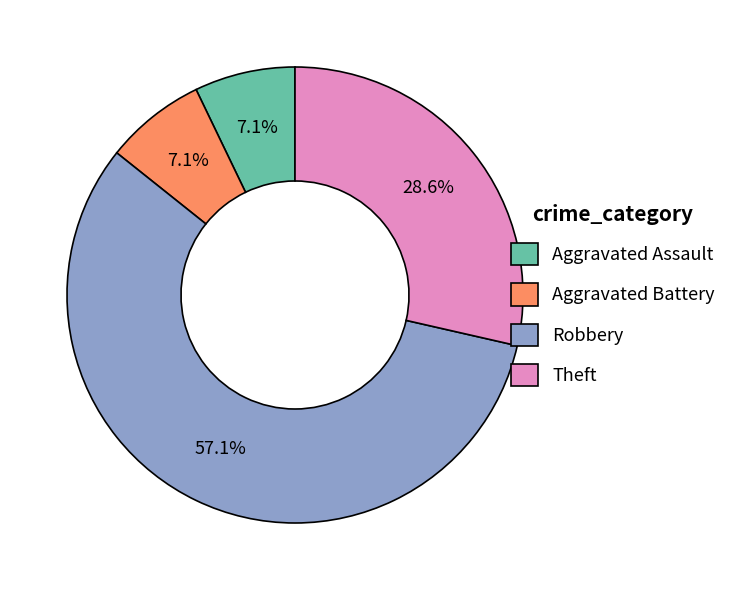

Which slice is the largest?

Robbery